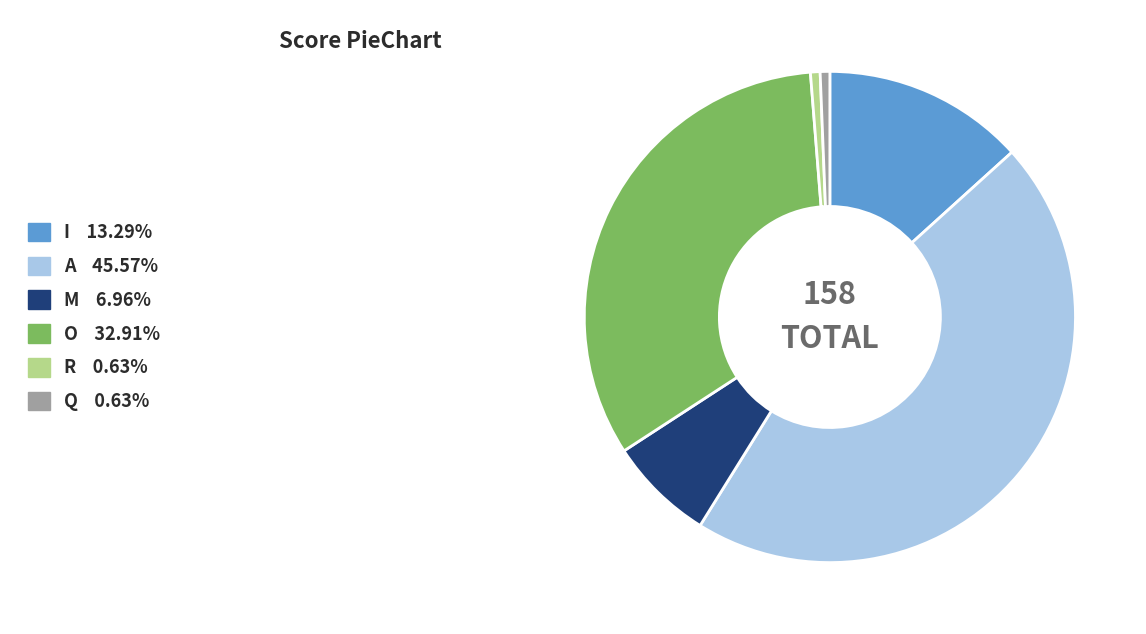

Which slice is the largest?

A